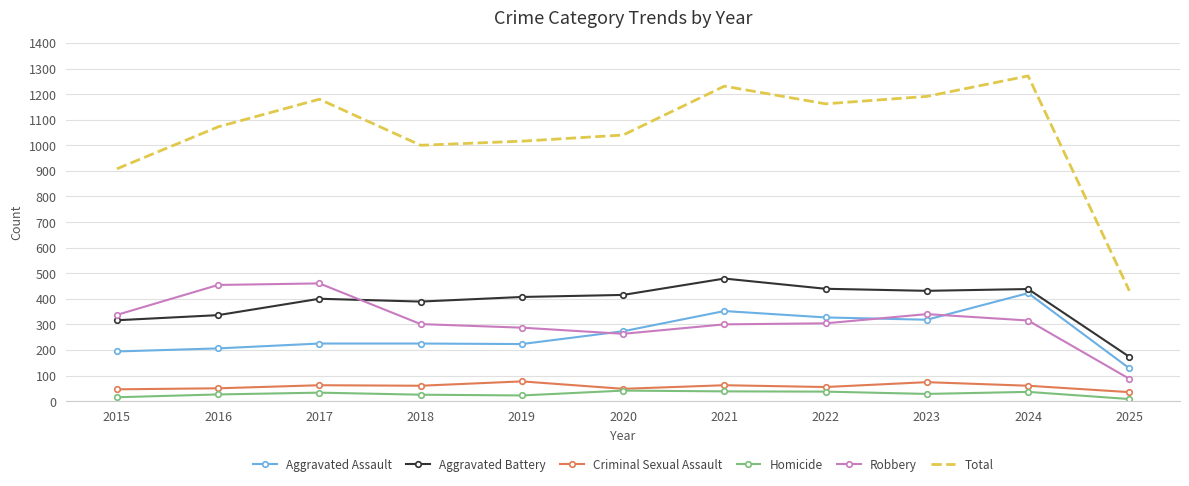

True or false: Criminal Sexual Assault has a value of 60 at 2024.

True